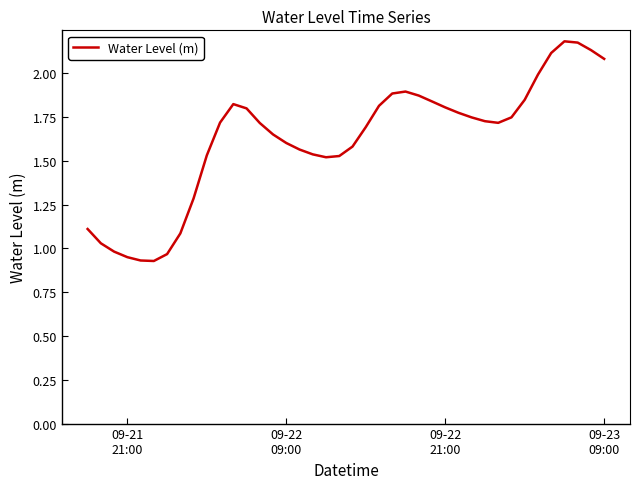

What is the difference between the maximum and minimum values?

1.3